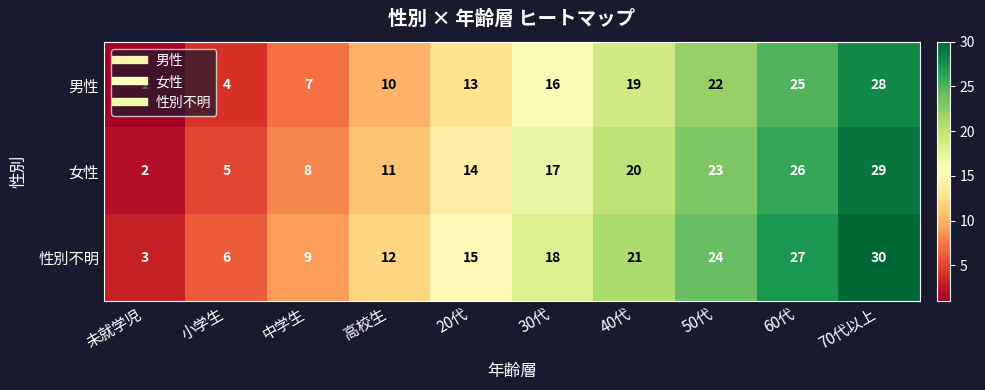

What is the sum of all 女性 values?

155